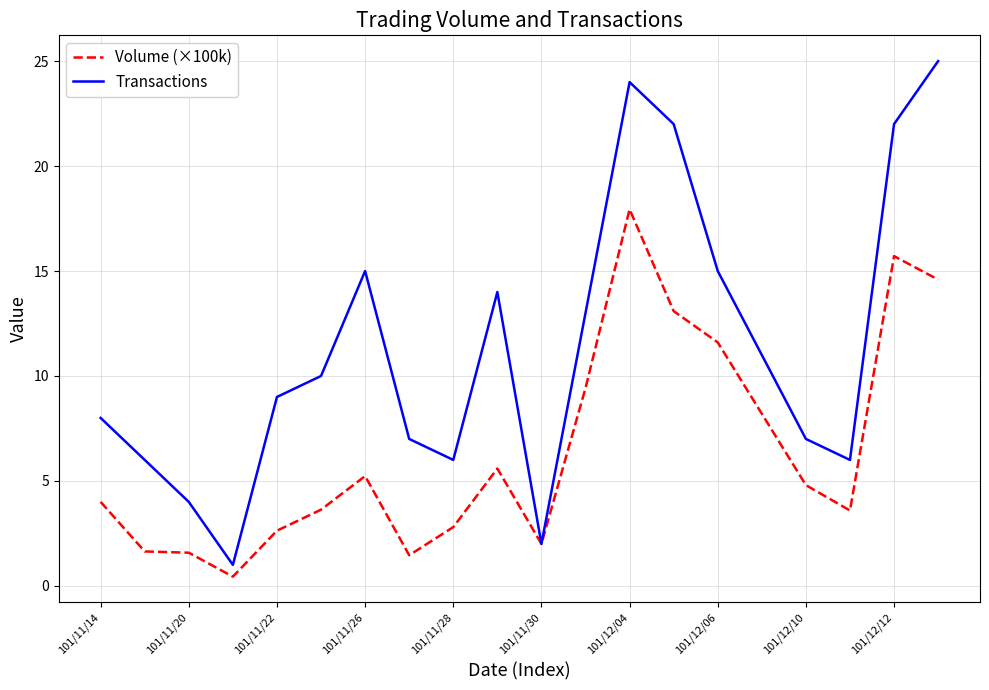

What is the lowest value of the Transactions series?

1.0